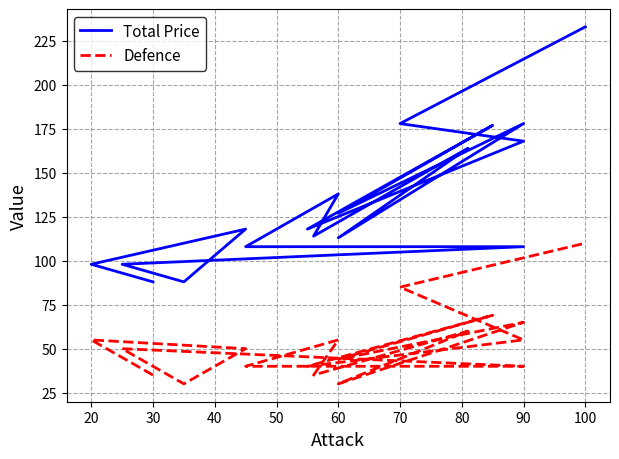

Between 50 and 60, which series saw the biggest shift?

Total Price